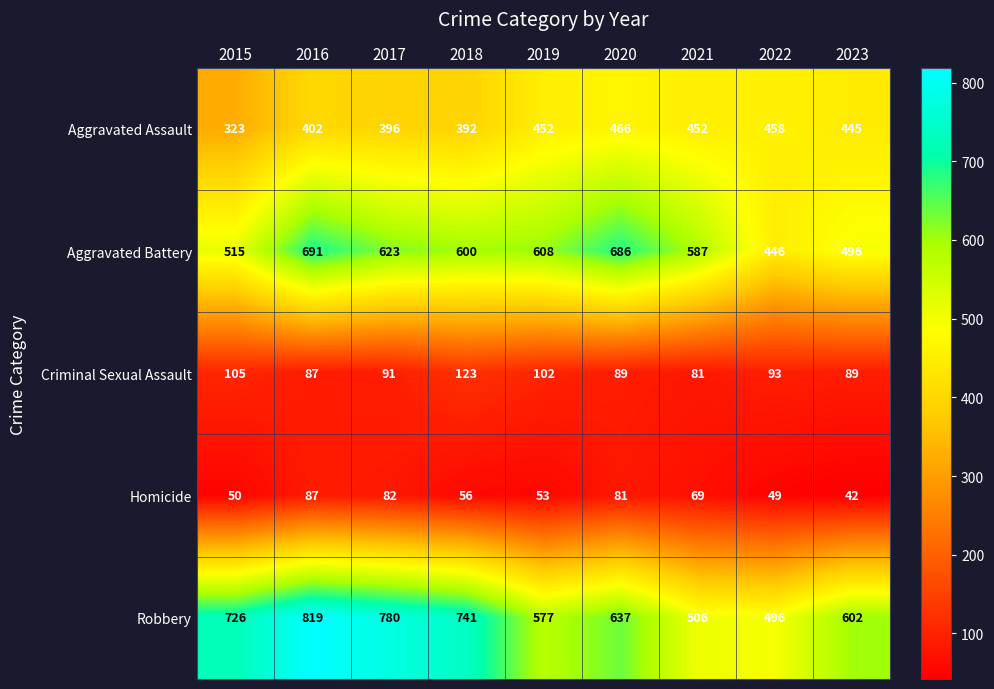

What is the maximum value for Criminal Sexual Assault?

123